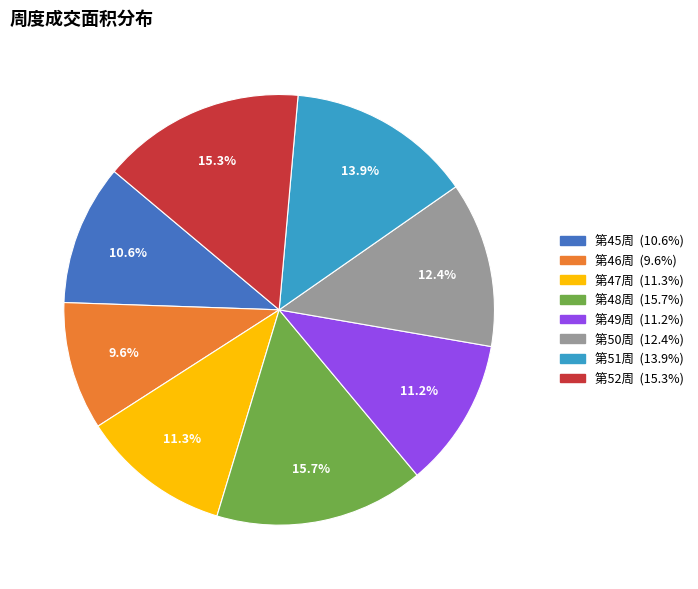

Does any single category account for the majority?

No